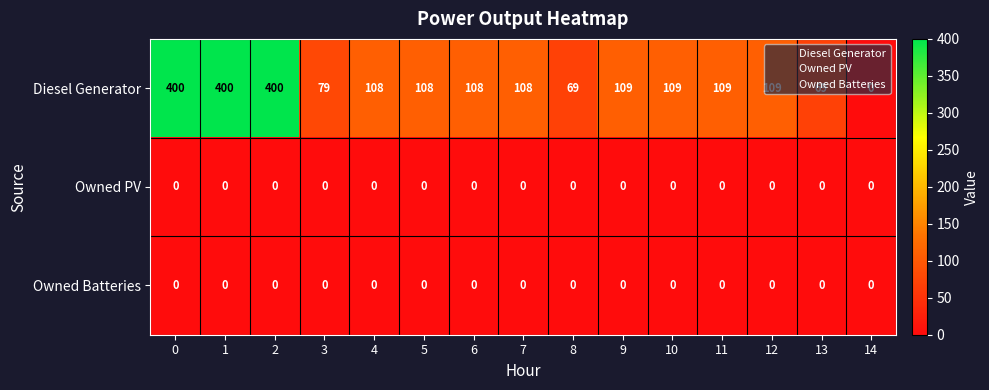

Which series has the largest range (max minus min)?

Diesel Generator